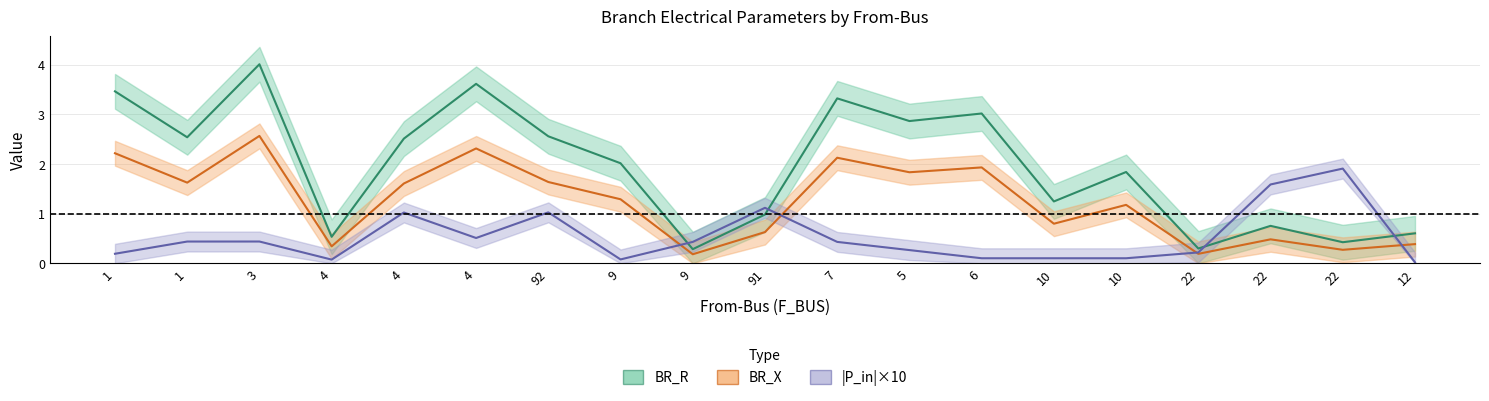

Reading left to right, extract all data points from this chart.

BR_R: 1=3.5	1=2.5	3=4.0	4=0.5	4=2.5	4=3.6	92=2.6	9=2.0	9=0.3	91=1.0	7=3.3	5=2.9	6=3.0	10=1.2	10=1.8	22=0.3	22=0.8	22=0.4	12=0.6
BR_X: 1=2.2	1=1.6	3=2.6	4=0.3	4=1.6	4=2.3	92=1.6	9=1.3	9=0.2	91=0.6	7=2.1	5=1.8	6=1.9	10=0.8	10=1.2	22=0.2	22=0.5	22=0.3	12=0.4
|P_in|×10: 1=0.2	1=0.4	3=0.4	4=0.1	4=1.0	4=0.5	92=1.0	9=0.1	9=0.4	91=1.1	7=0.4	5=0.3	6=0.1	10=0.1	10=0.1	22=0.2	22=1.6	22=1.9	12=0.0